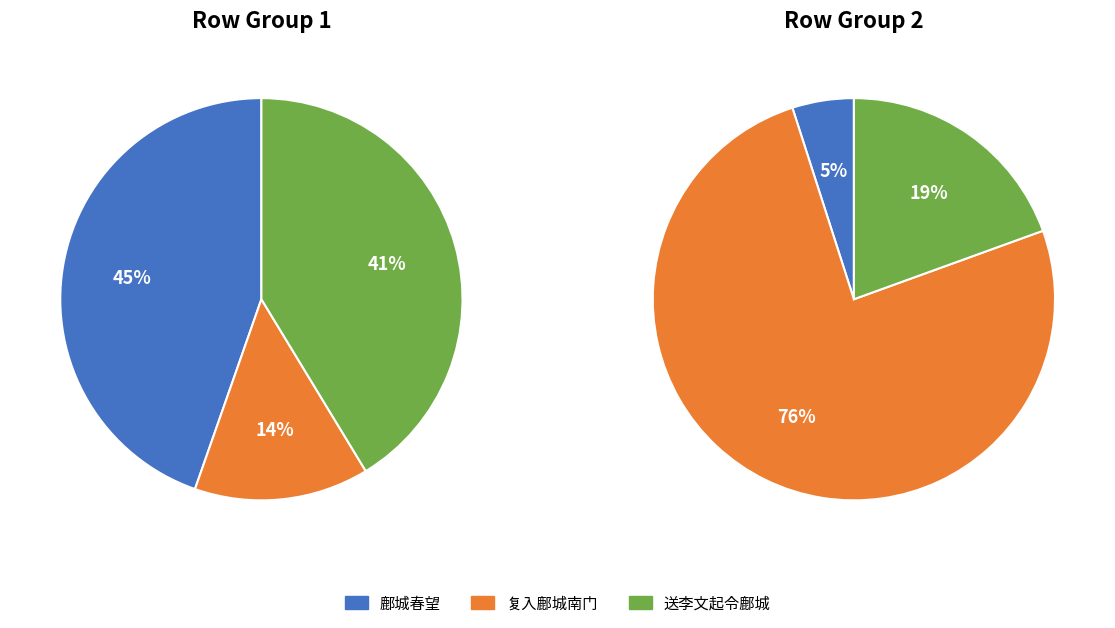

What is the largest slice in the pie chart?

复入鄜城南门